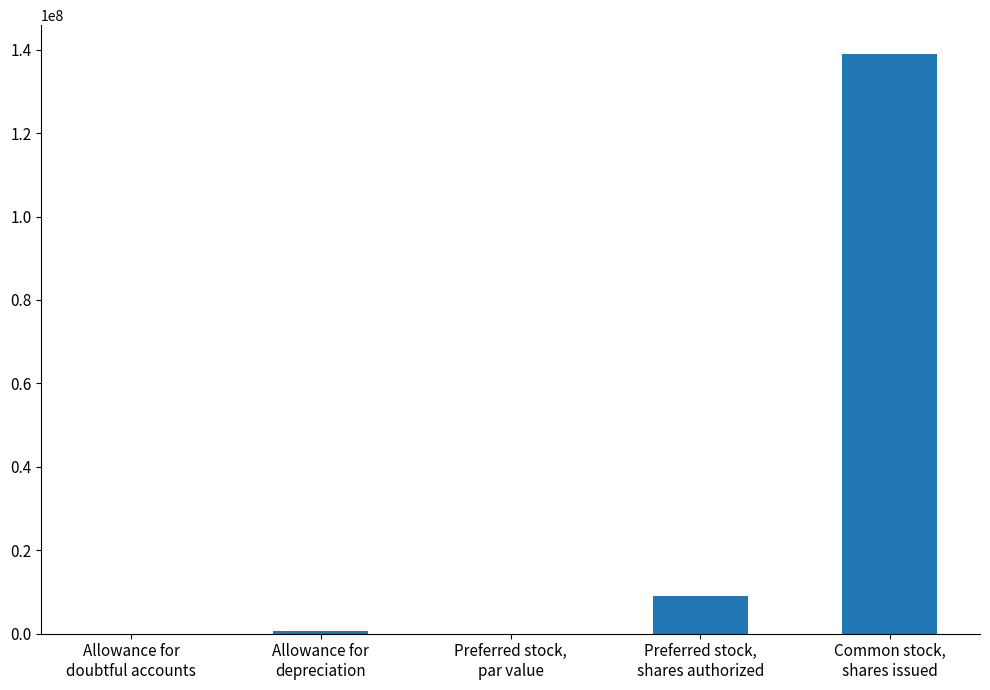

What is the sum of all values?

148685538